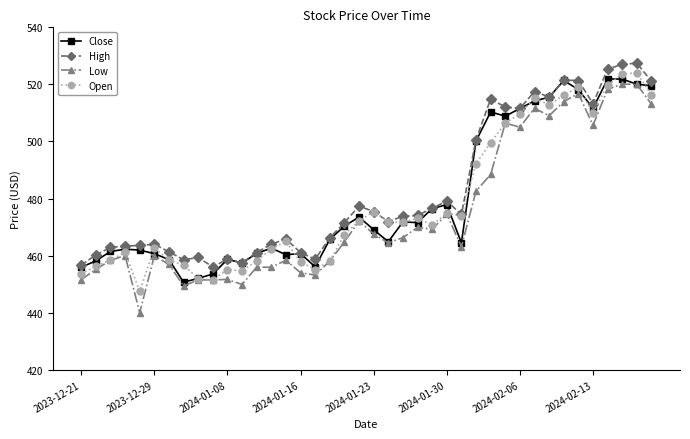

Which series has the widest spread of values?

Low